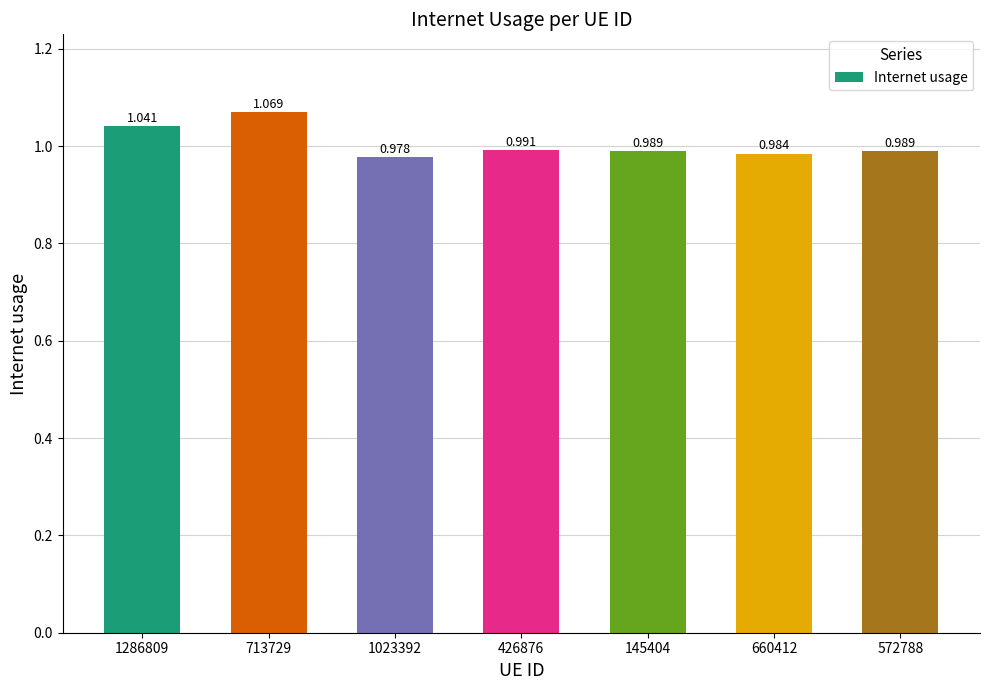

What is the label of the 6th bar from the left?

660412